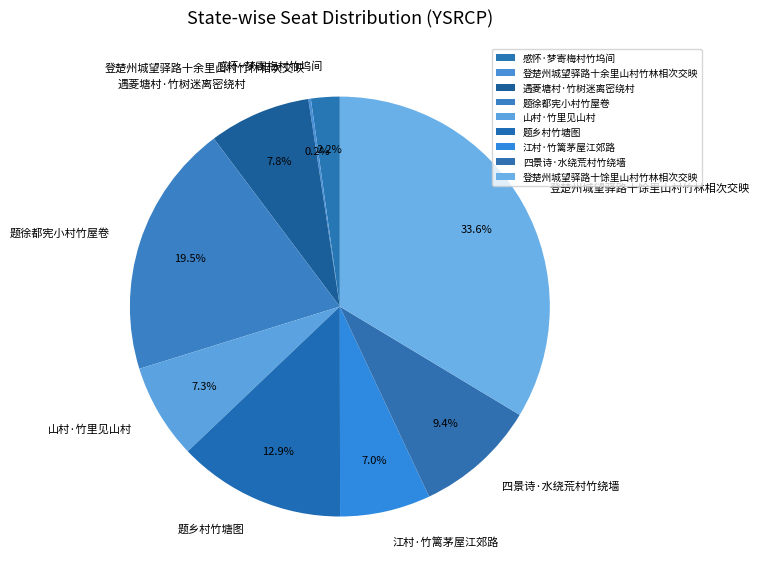

What portion of the pie excludes 题乡村竹塘图?

87.1%